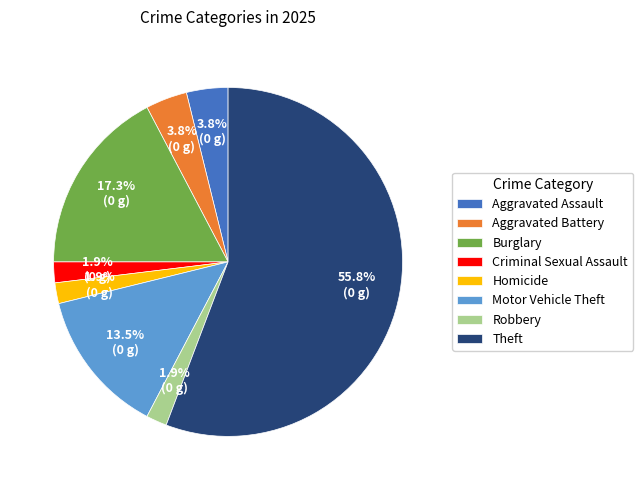

To the nearest percent, what is the average slice percentage?

12%